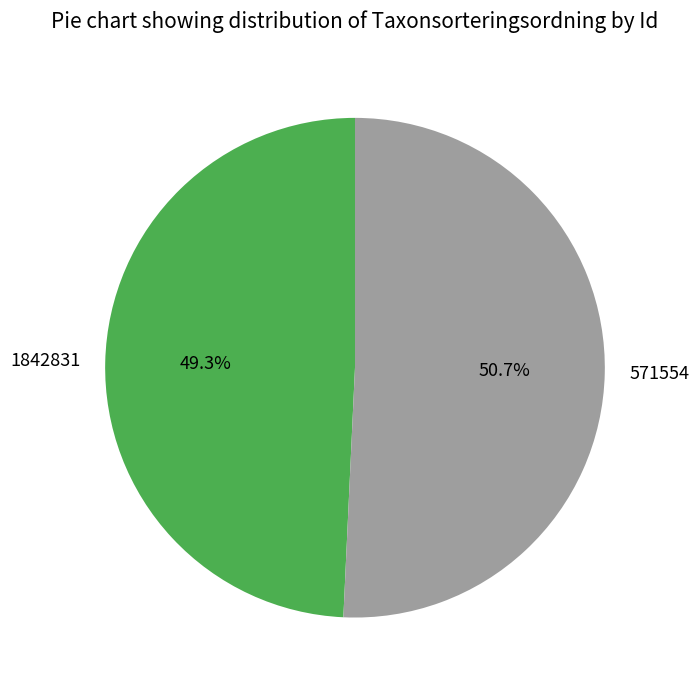

Does 571554 account for over 50% of the chart?

Yes